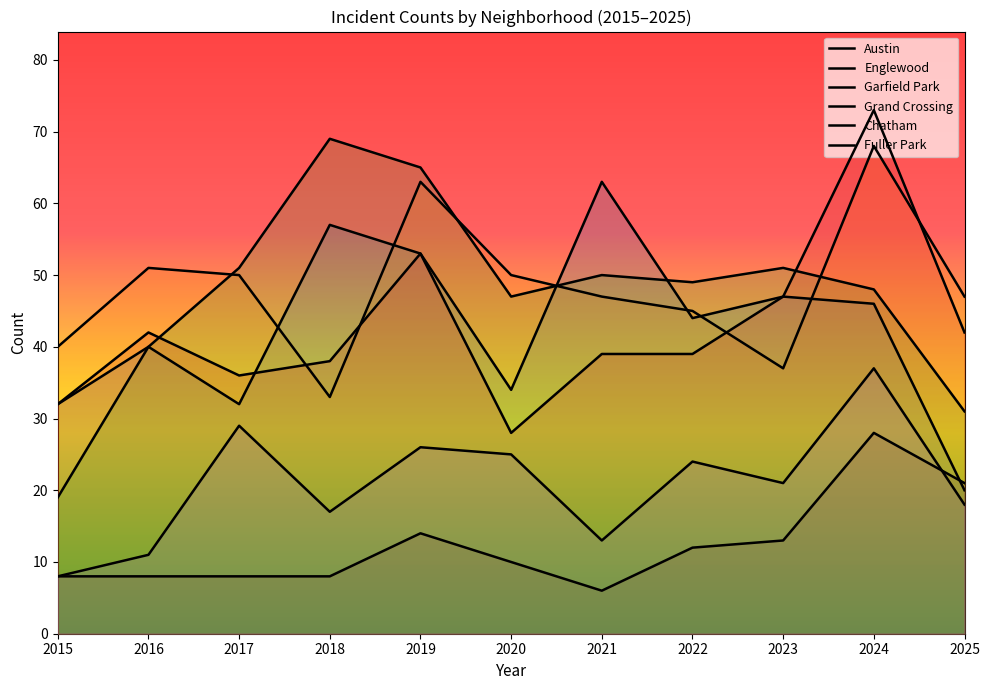

The value of Fuller Park at 2018 is 2. True or false?

False